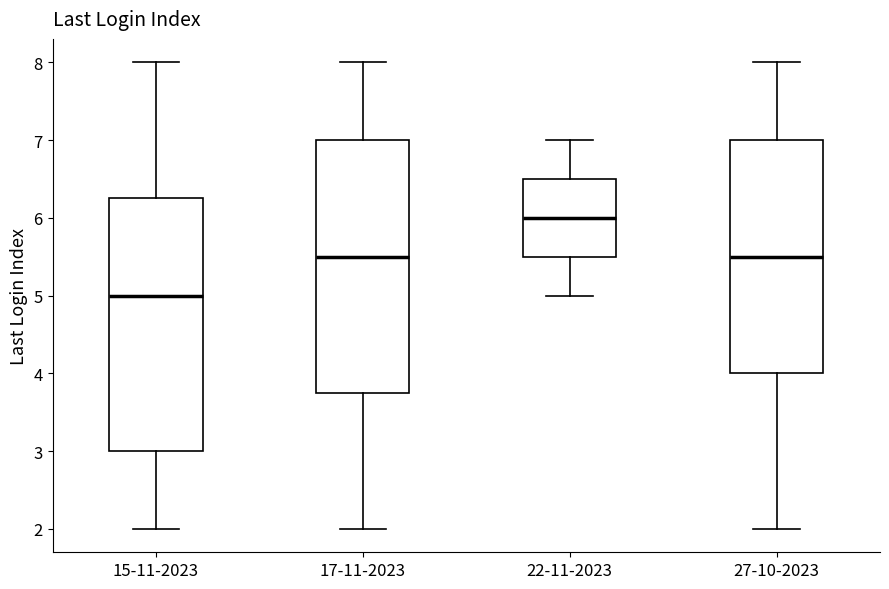

Reading left to right, transcribe this box plot: for each box, give where its median line is, the range the box spans, and where its two whiskers end, as read against the y-axis. The values are not printed on the chart, so give them approximately, as read against the axis.

15-11-2023: median 5.0, box 3.0 to 6.3, whiskers 2.0 to 8.0
17-11-2023: median 5.5, box 3.8 to 7.0, whiskers 2.0 to 8.0
22-11-2023: median 6.0, box 5.5 to 6.5, whiskers 5.0 to 7.0
27-10-2023: median 5.5, box 4.0 to 7.0, whiskers 2.0 to 8.0